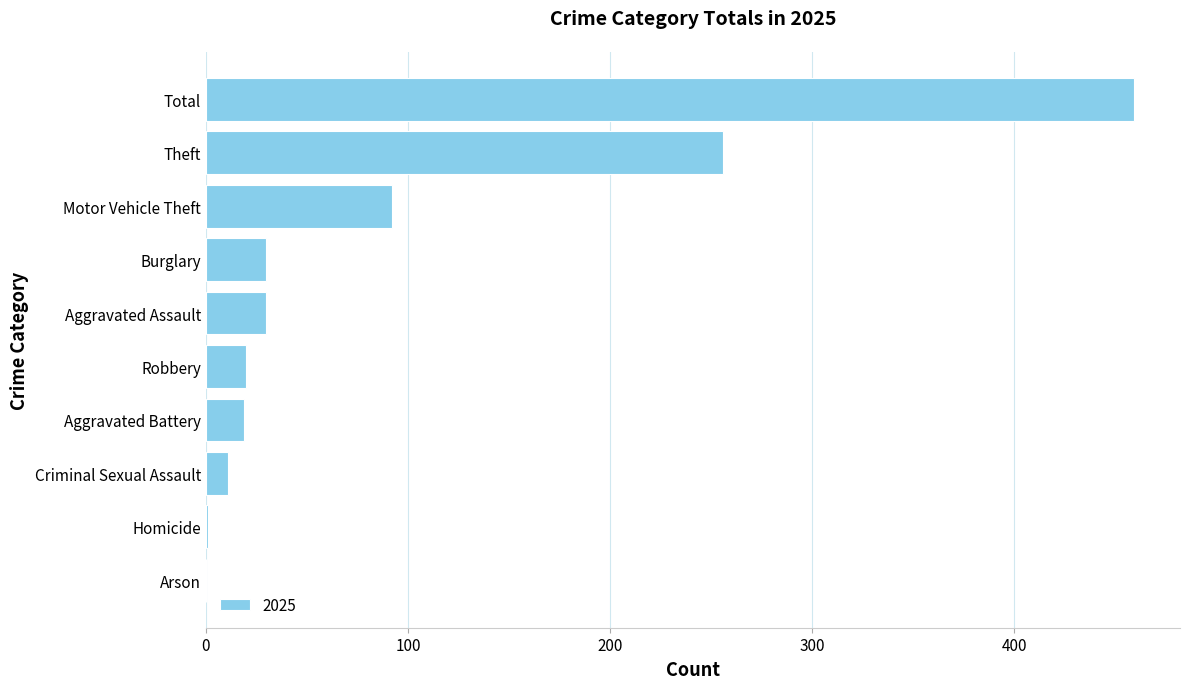

What is the change in value from Arson to Motor Vehicle Theft?

+92